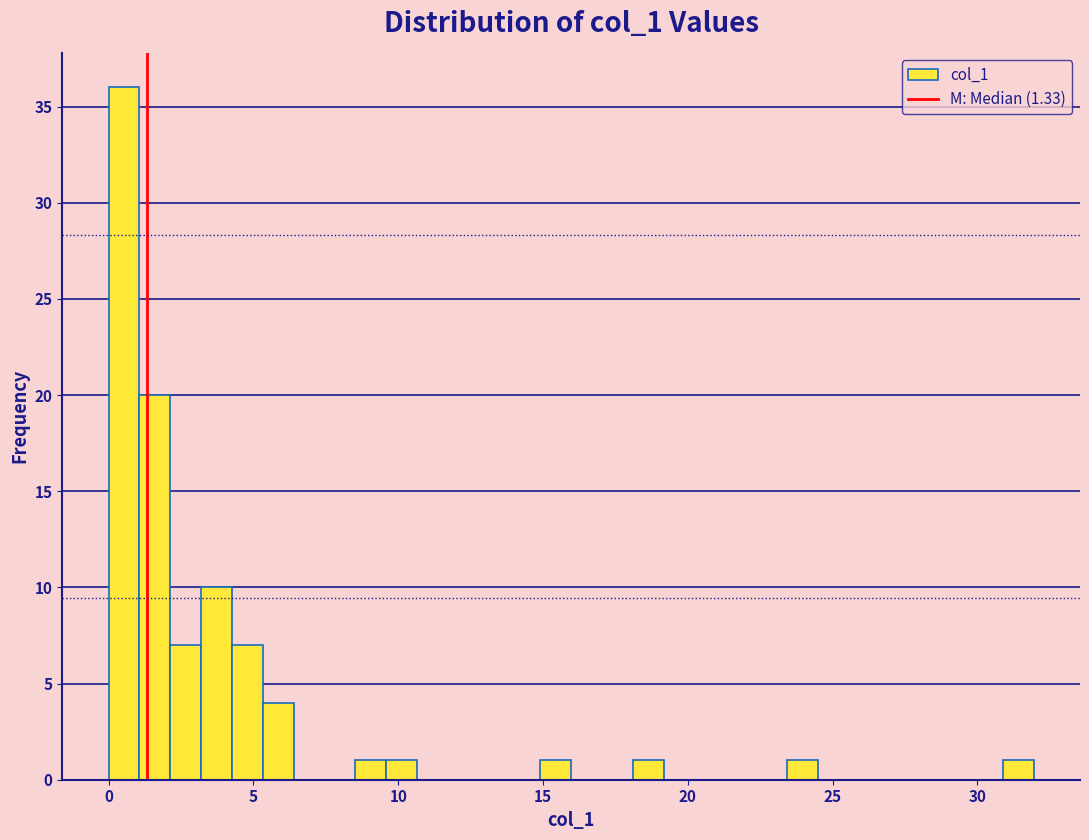

Around what value on the x-axis is the tallest bar? Give the approximate position of its centre, as read against the axis.

0.5